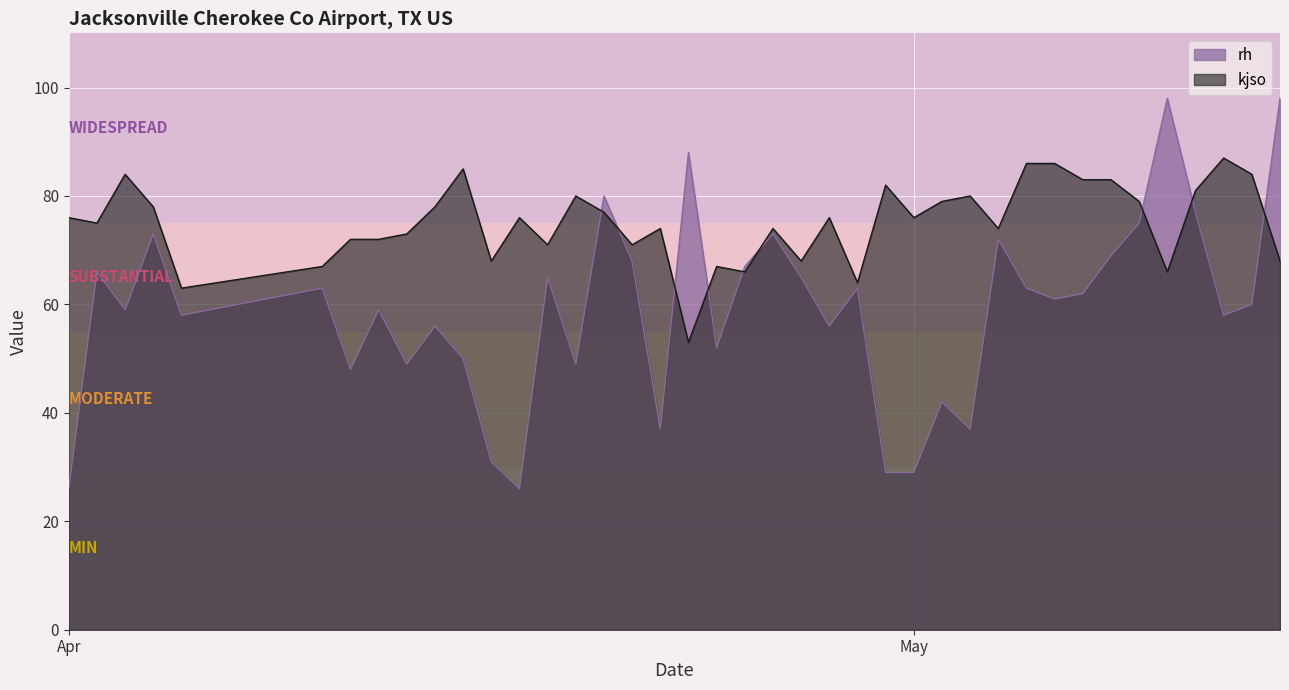

How many lines are shown in the chart?

2